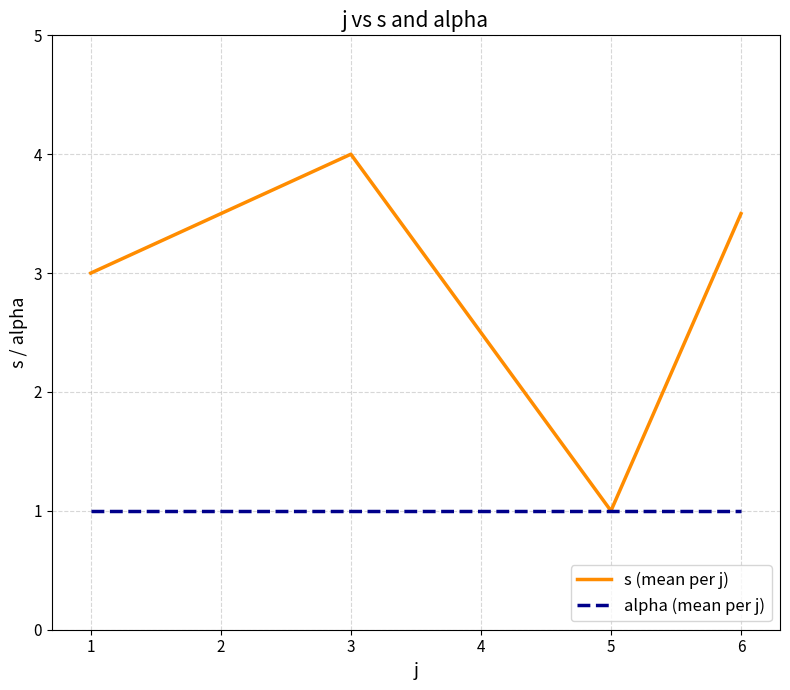

At which label does s (mean per j) reach its peak?

3